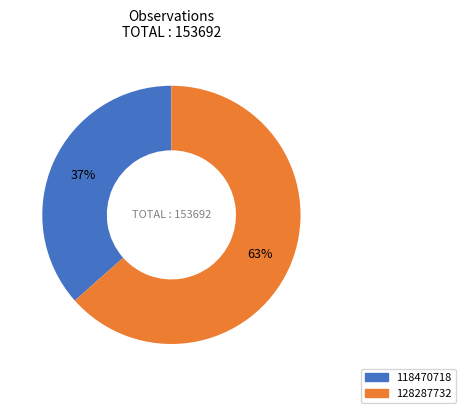

Rank the categories by value from highest to lowest.

128287732, 118470718